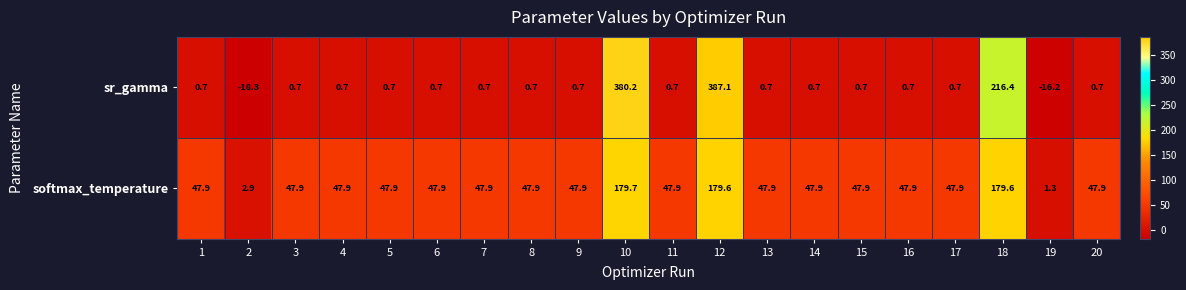

What is the difference between the highest and lowest values at 2?

21.2